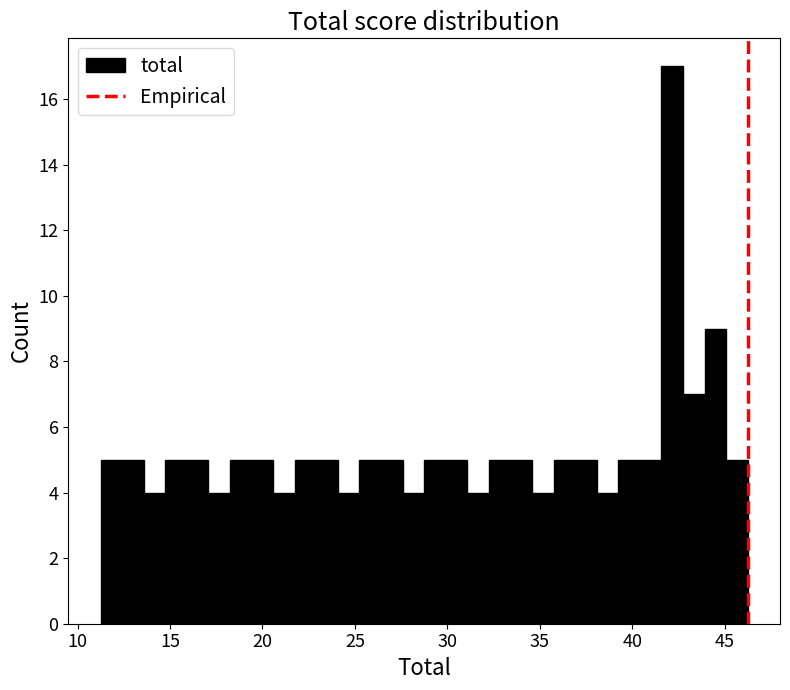

Read against the x-axis, roughly where is the centre of the tallest bar?

42.0